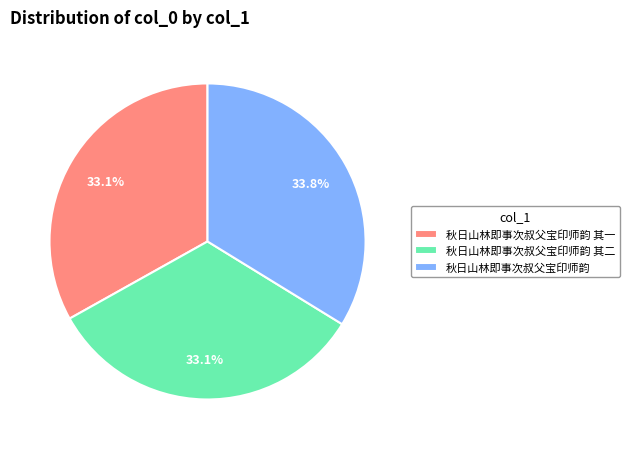

What is the total percentage of 秋日山林即事次叔父宝印师韵 and 秋日山林即事次叔父宝印师韵 其一?

66.9%